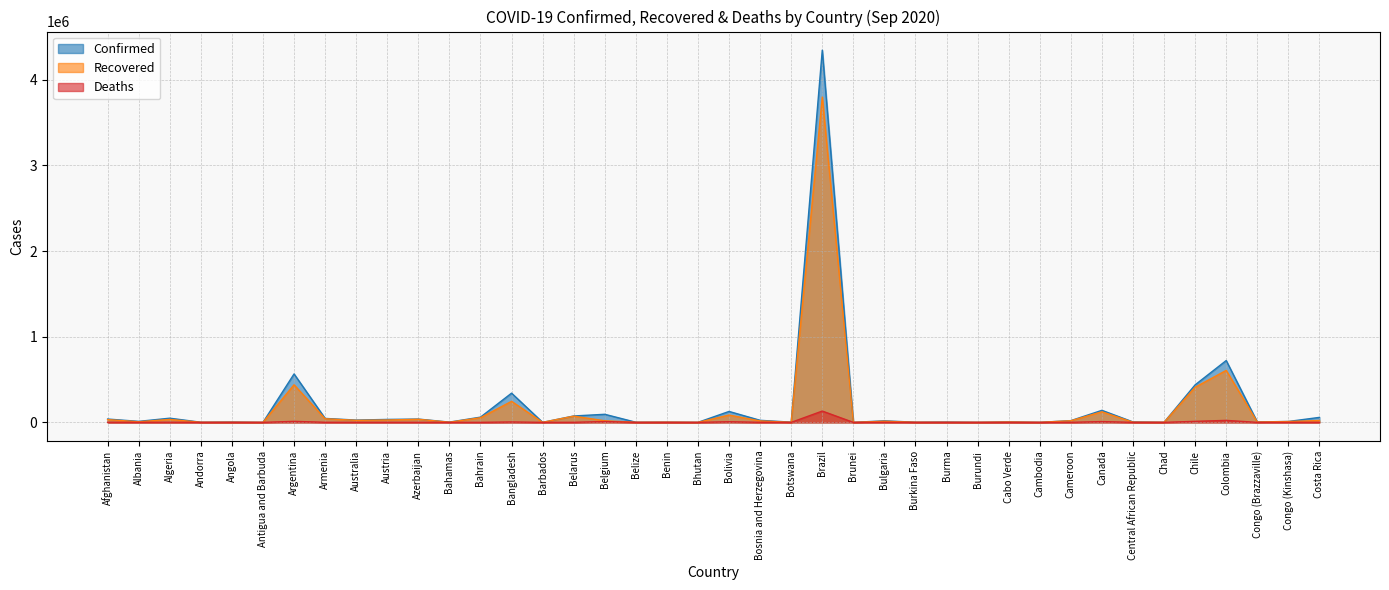

How many data points in Deaths are less than 340?

20